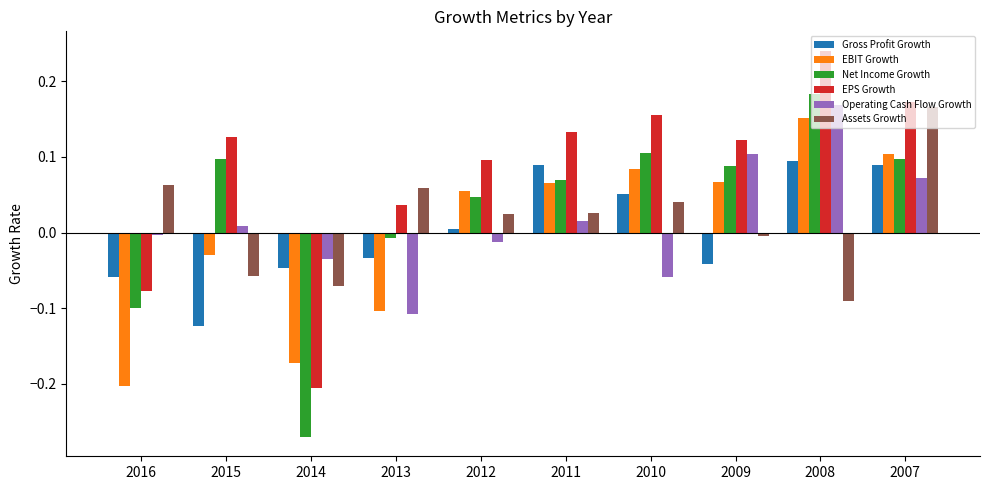

Rank the series at 2007 from highest to lowest value.

EPS Growth, Assets Growth, EBIT Growth, Net Income Growth, Gross Profit Growth, Operating Cash Flow Growth